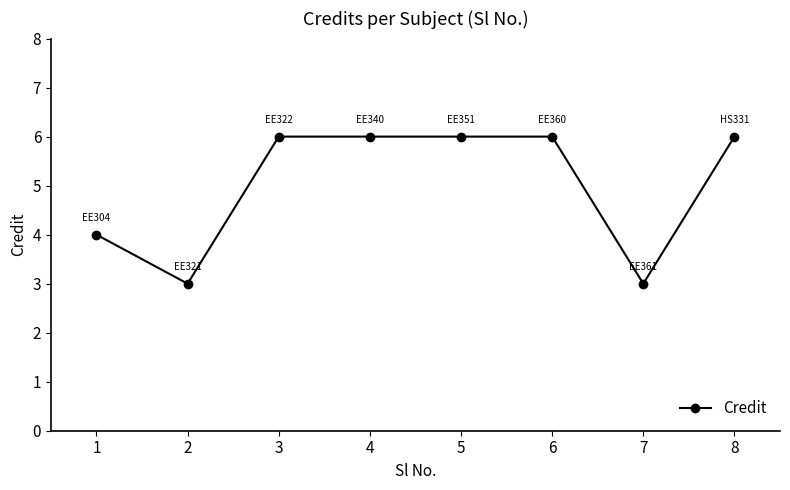

What is the ratio of the value at 5 to the value at 7?

2.0